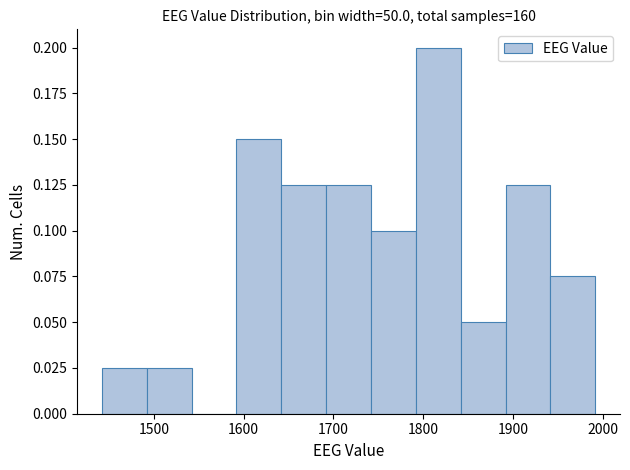

Reading left to right, list every bar in this chart as the range it spans on the x-axis followed by its height. Neither the bar edges nor the heights are printed on the chart, so give them approximately, as read against the axes.

1442 to 1492: 0.025
1492 to 1542: 0.025
1542 to 1592: 0
1592 to 1642: 0.150
1642 to 1692: 0.125
1692 to 1742: 0.125
1742 to 1792: 0.100
1792 to 1842: 0.200
1842 to 1892: 0.050
1892 to 1942: 0.125
1942 to 1992: 0.075